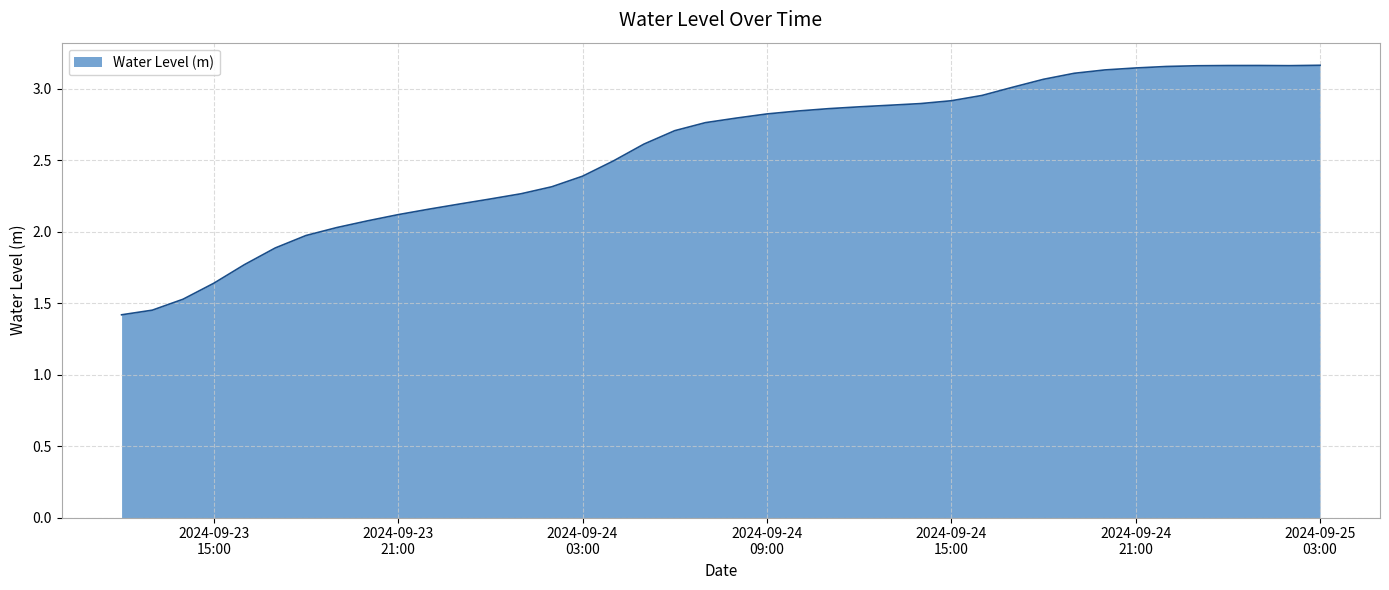

What is the sum of all values?

102.3